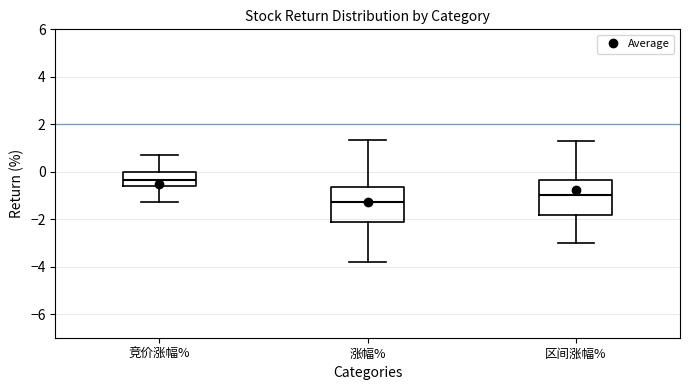

Which box has the lowest median line?

涨幅%